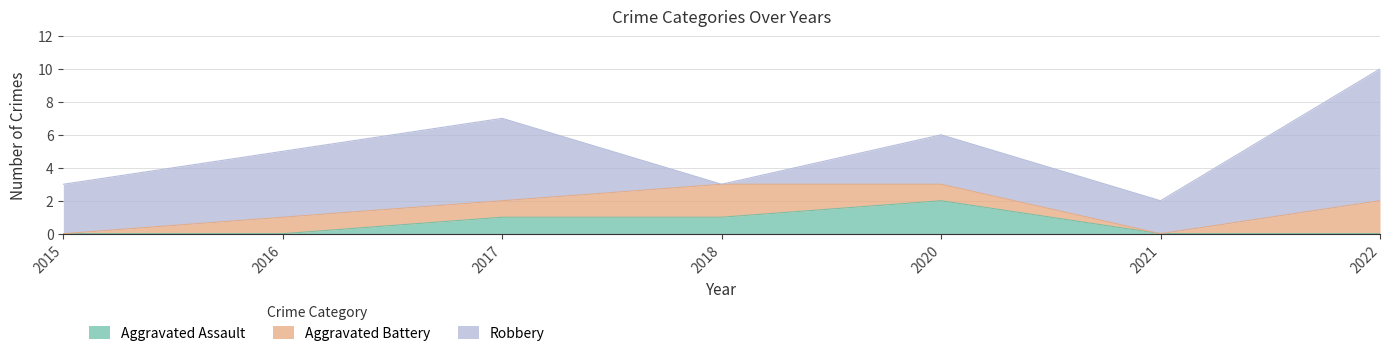

Which category has the highest value in the Robbery series?

2022